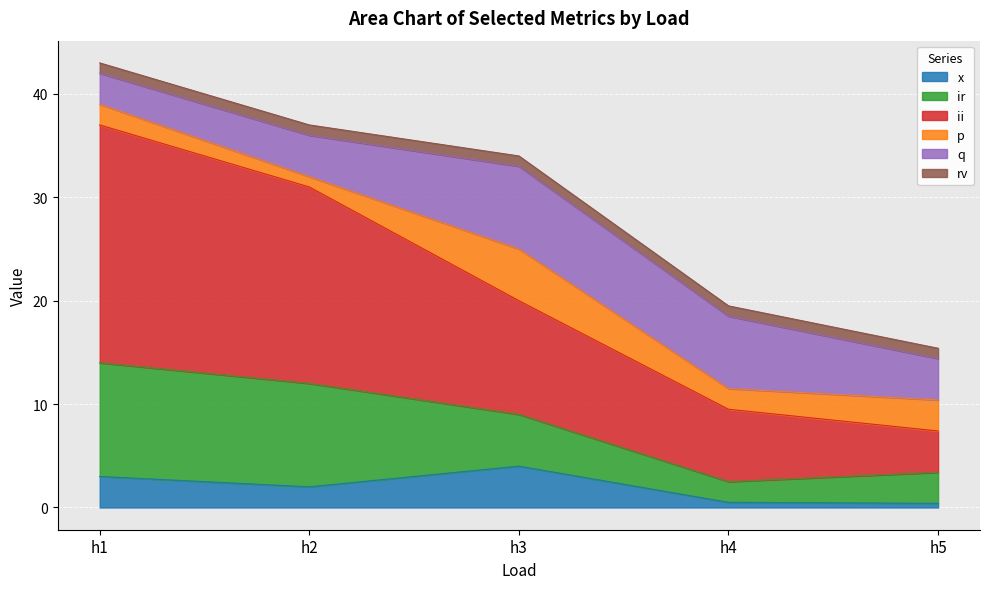

What is the highest value of the x series?

4.0